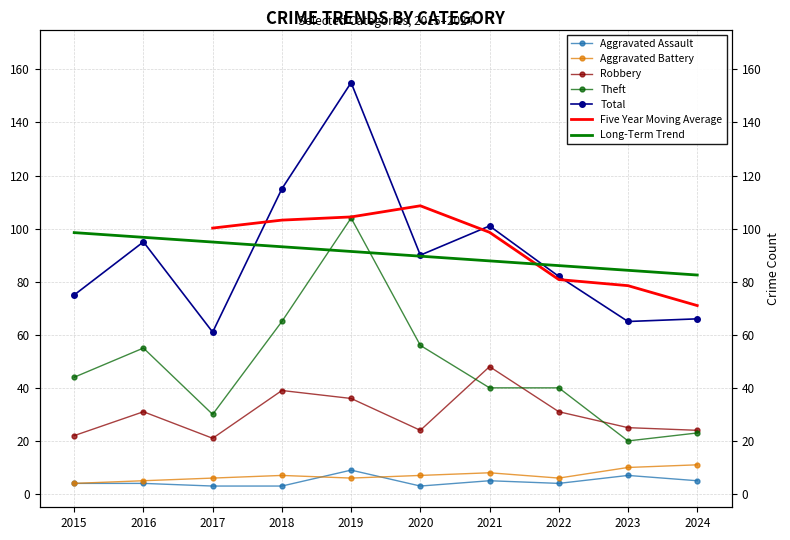

At which label does Robbery reach its minimum?

2017